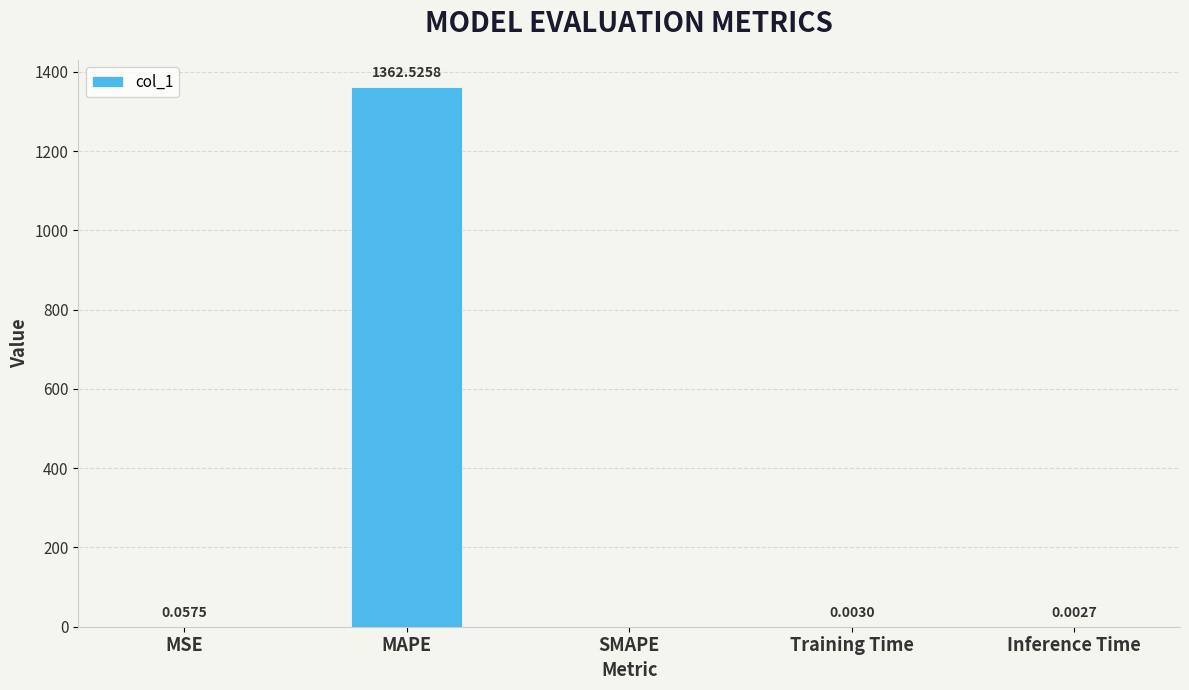

At which category does the chart reach its peak across all series?

MAPE